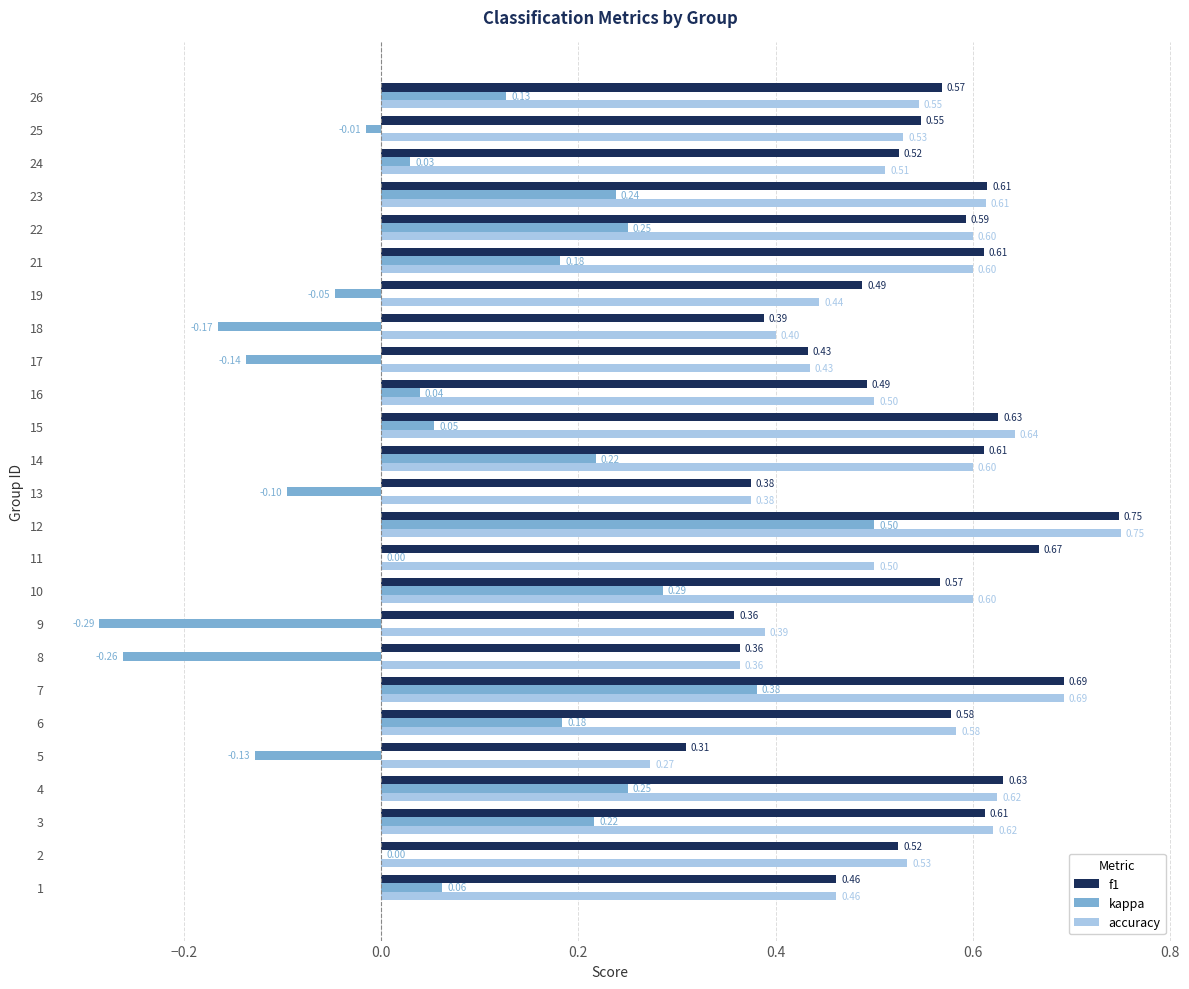

What is the sum of the f1 values at 24 and 7?

1.2